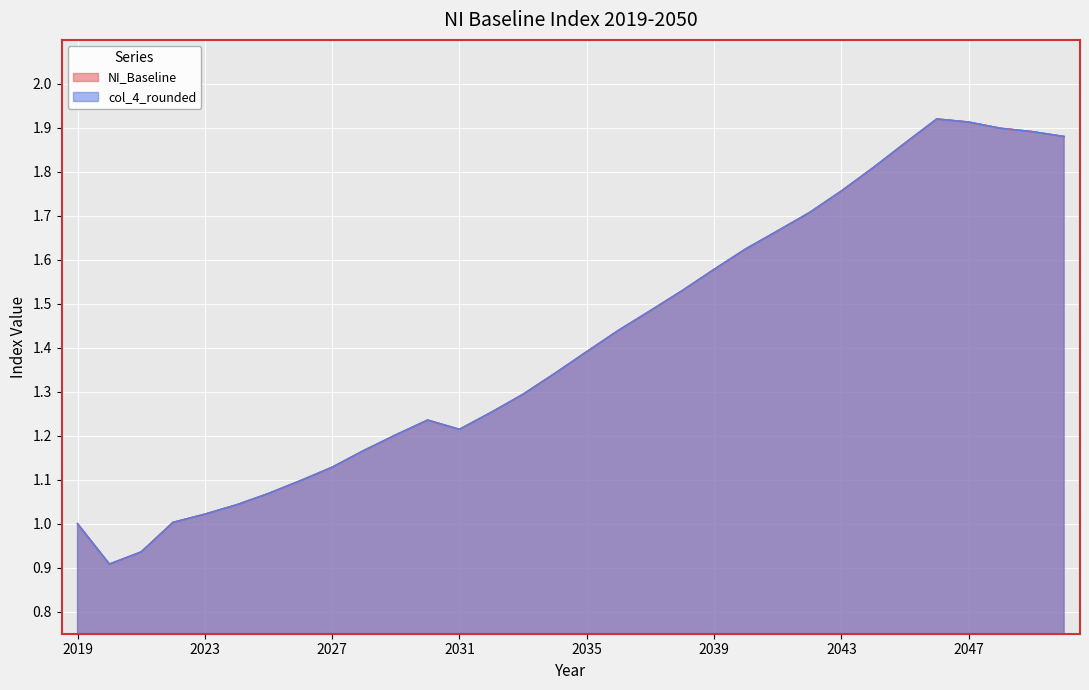

Rank the series by their average value, from highest to lowest.

NI_Baseline, col_4_rounded